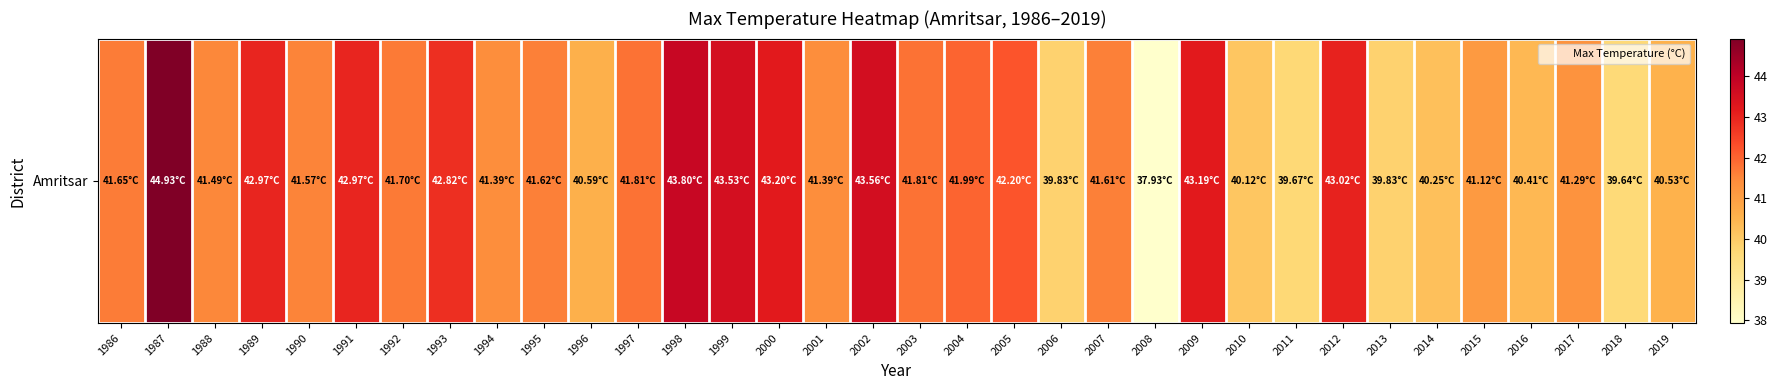

What is the sum of all values?

1415.4